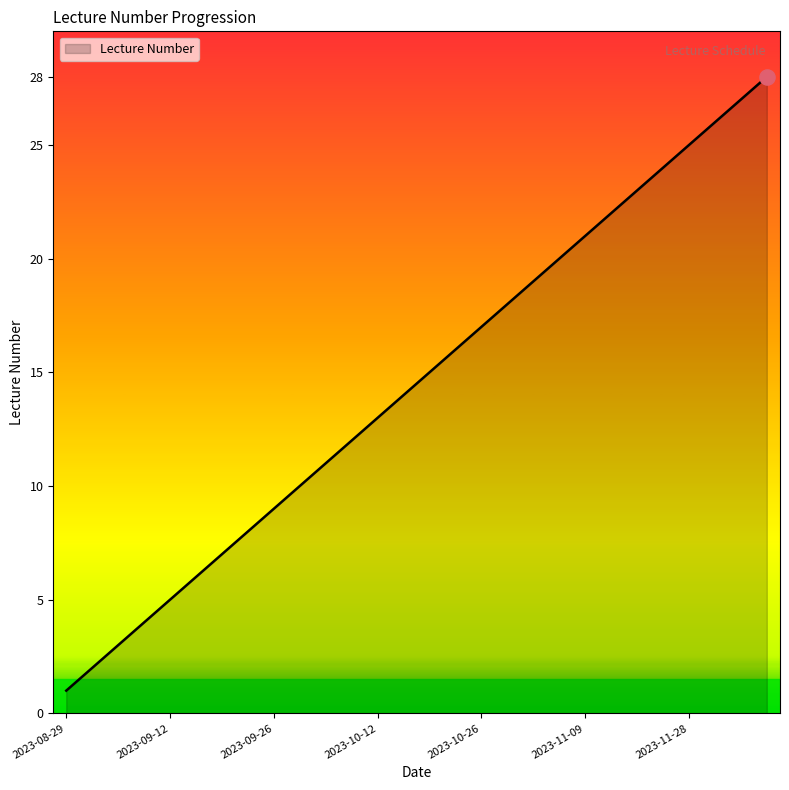

What is the maximum value shown in the chart?

28